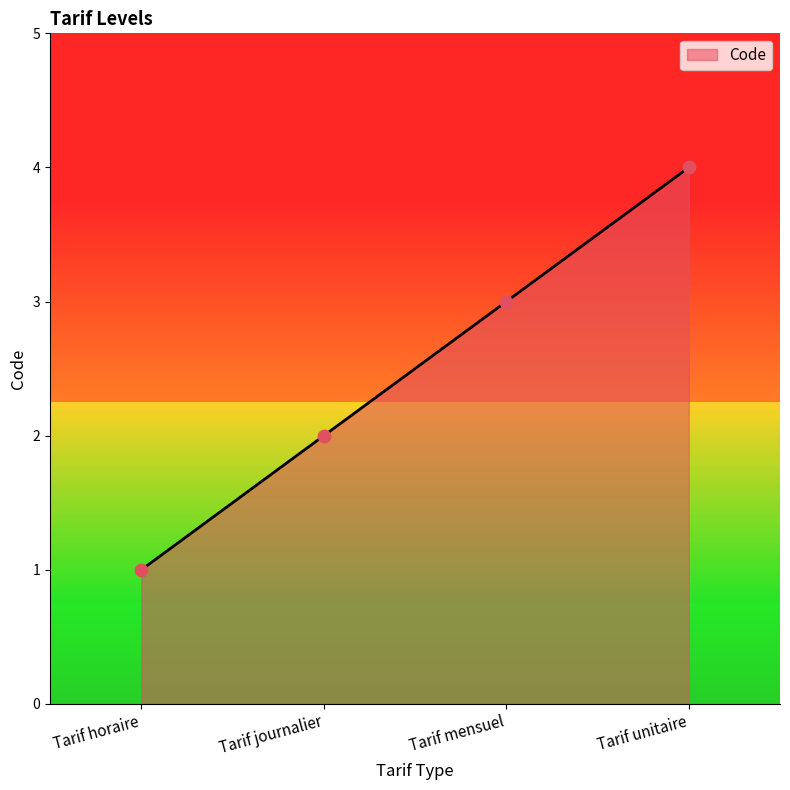

What is the change in value from Tarif journalier to Tarif unitaire?

+2